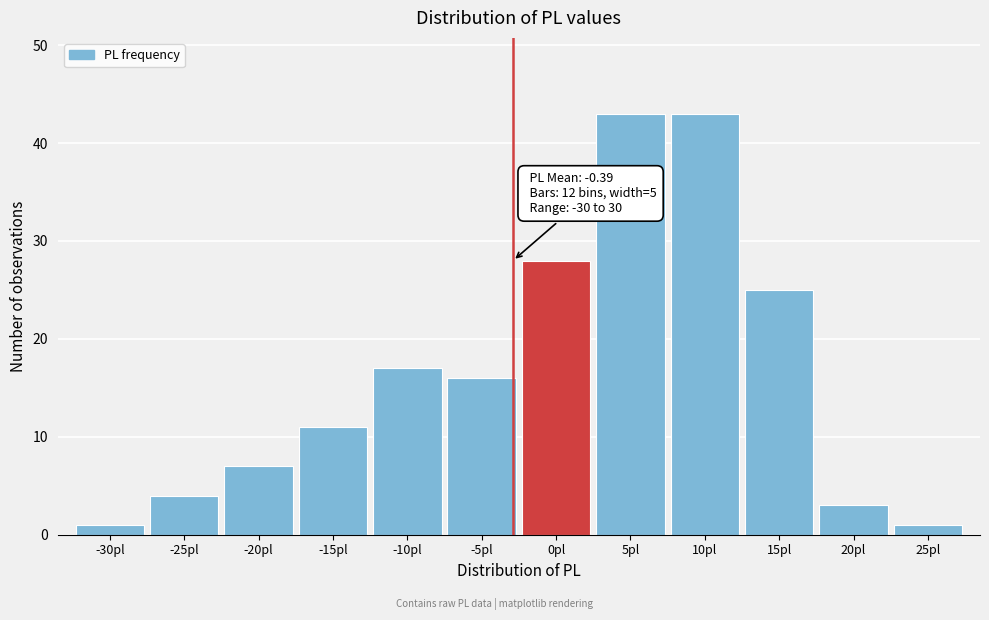

Reading left to right, list all the values displayed in this chart.

1	4	7	11	17	16	28	43	43	25	3	1